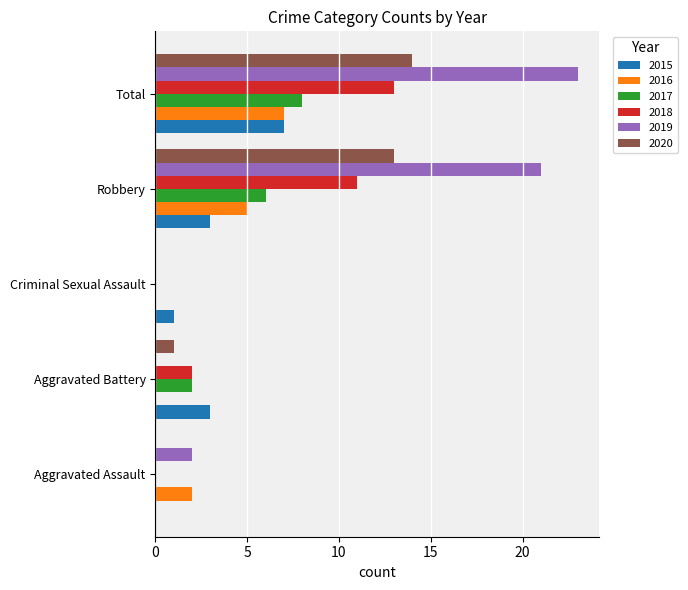

The value of 2019 at Total is 23. True or false?

True